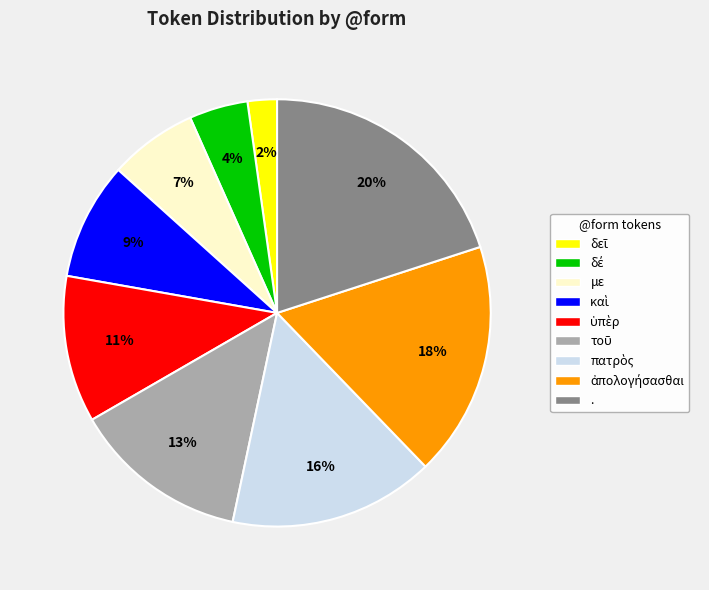

Does any single category account for the majority?

No